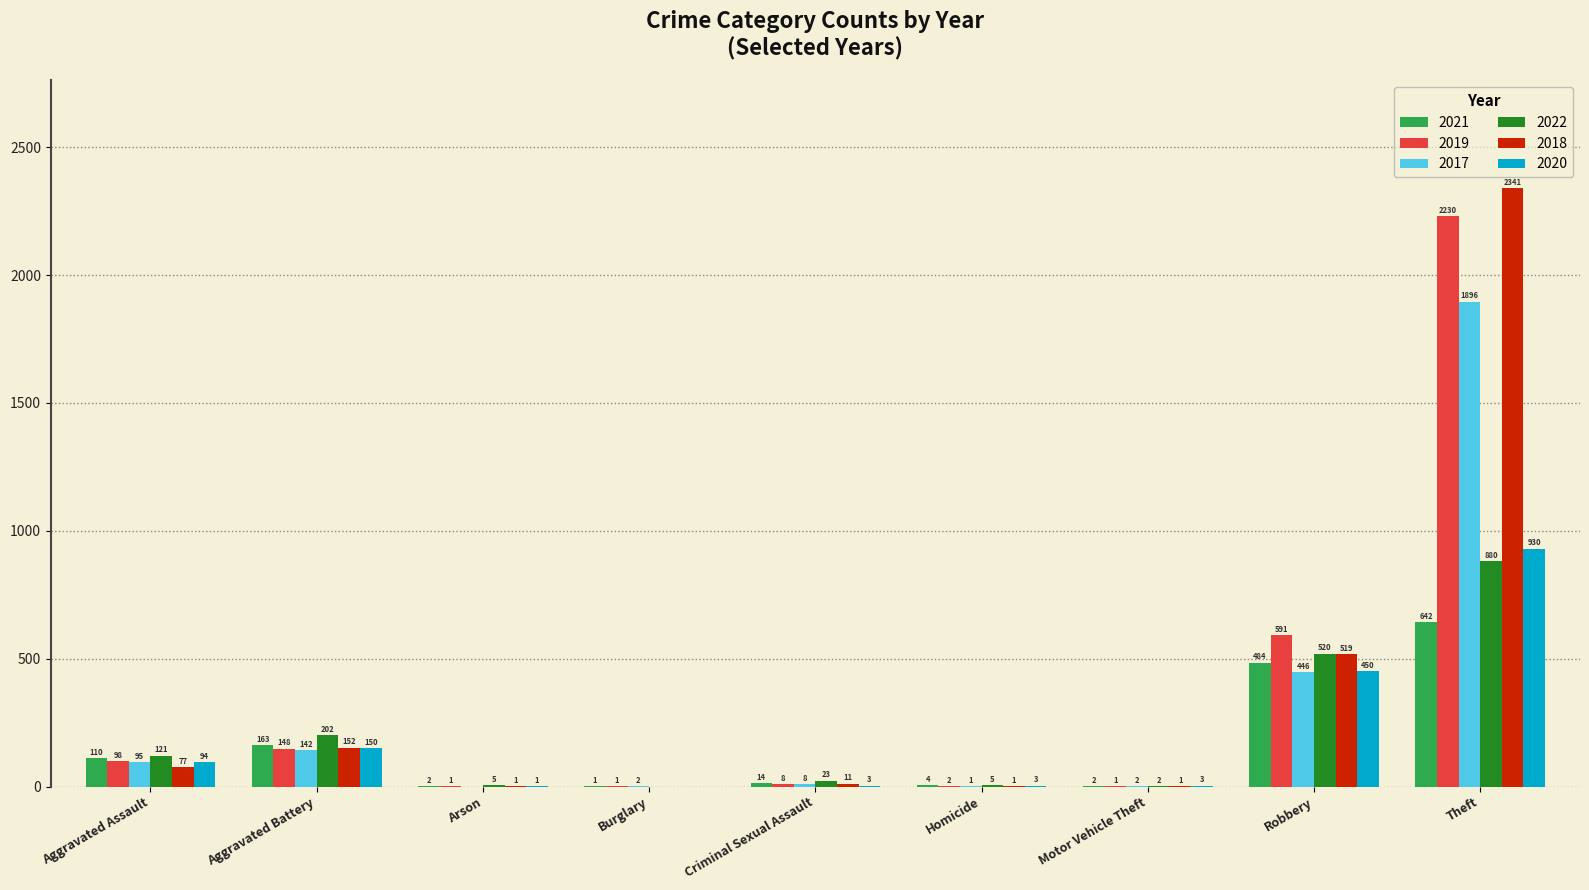

True or false: 2020 has a value of 0 at Burglary.

True